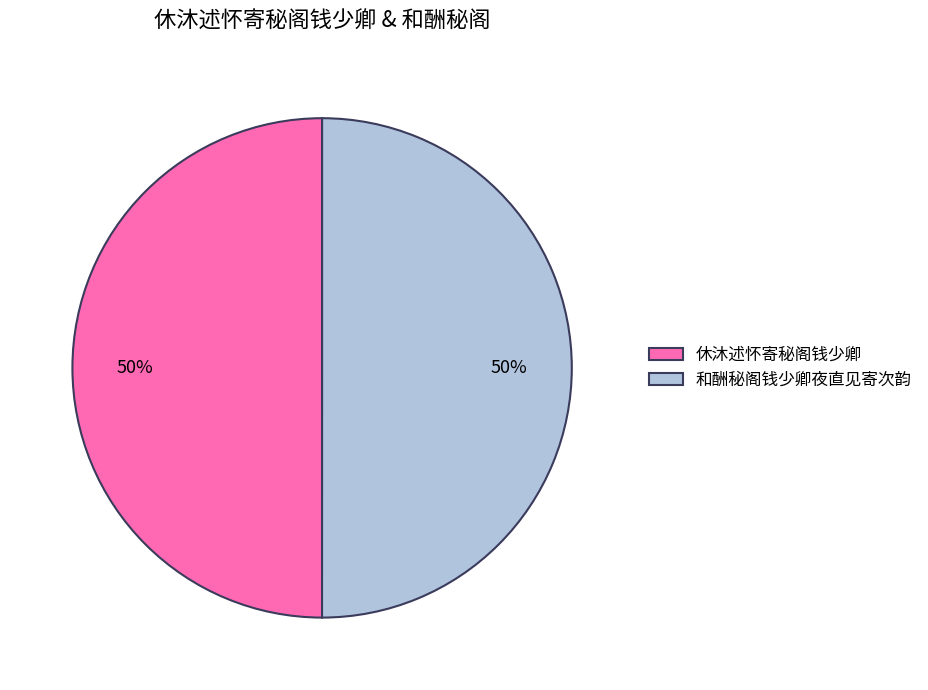

What percentage is the 休沐述怀寄秘阁钱少卿 slice, to the nearest percent?

50%